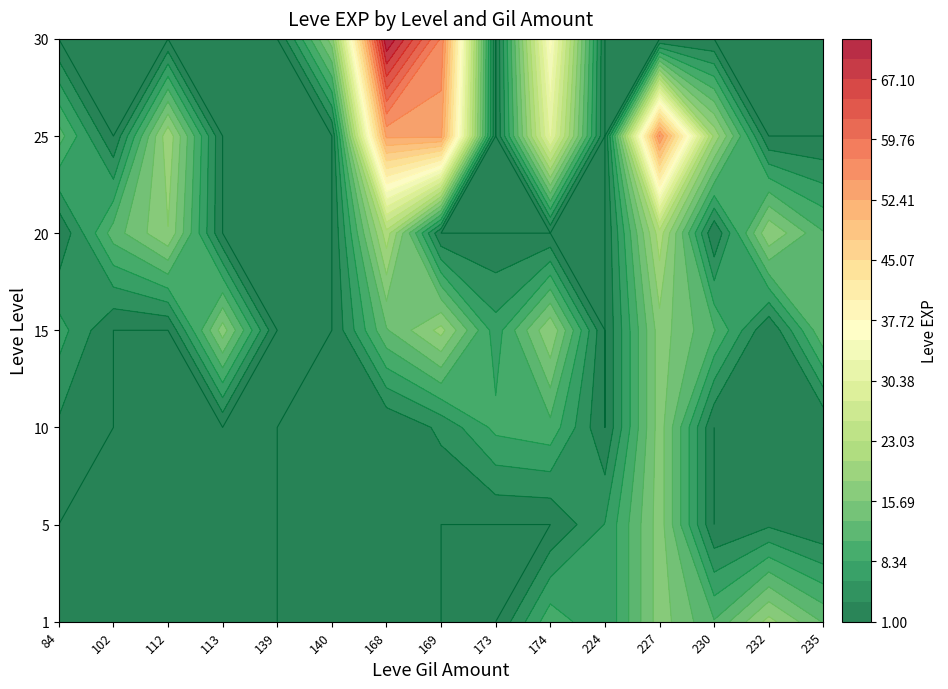

Which series has the largest total across all categories?

25